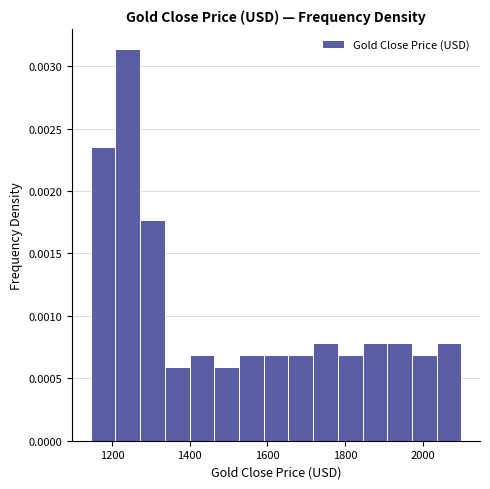

Around what value on the x-axis is the tallest bar? Give the approximate position of its centre, as read against the axis.

1240